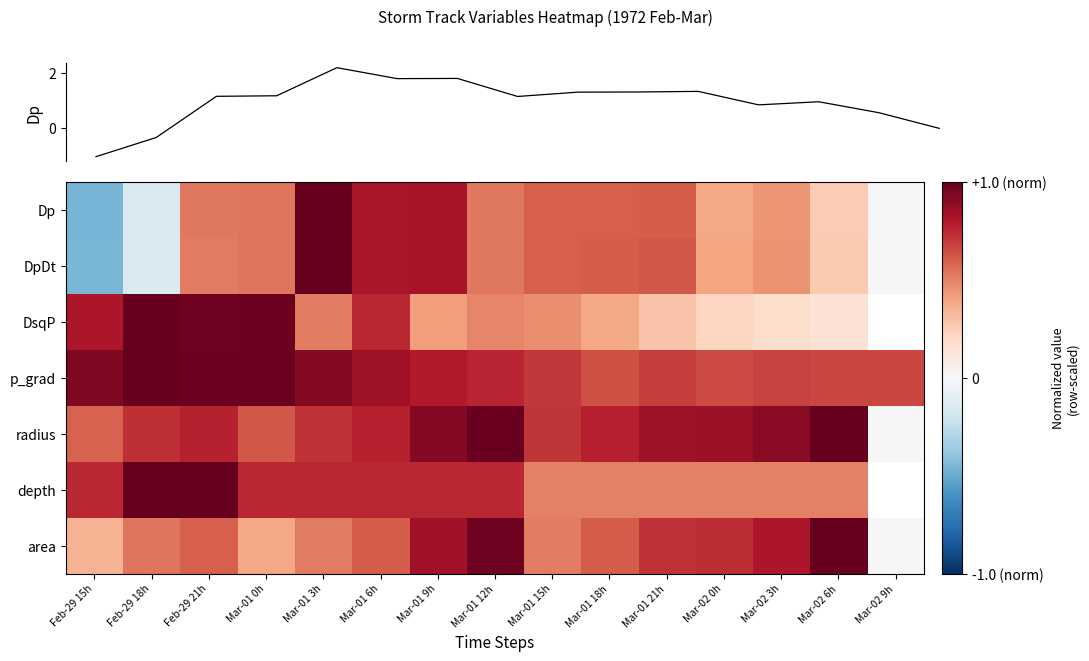

Which series has the widest spread of values?

Dp